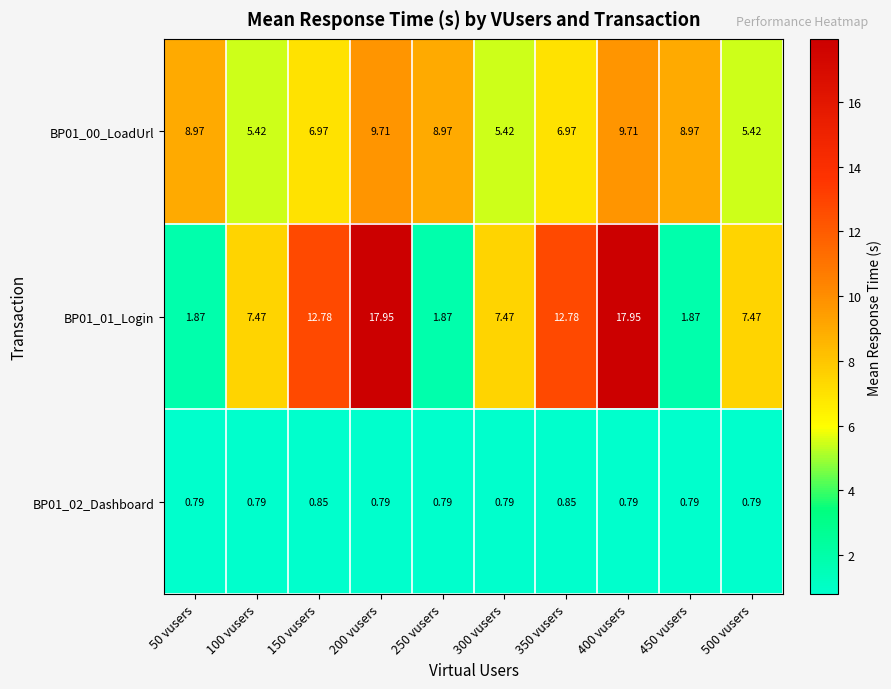

Is the value of BP01_02_Dashboard at 150 vusers greater than the value of BP01_00_LoadUrl at 50 vusers?

No